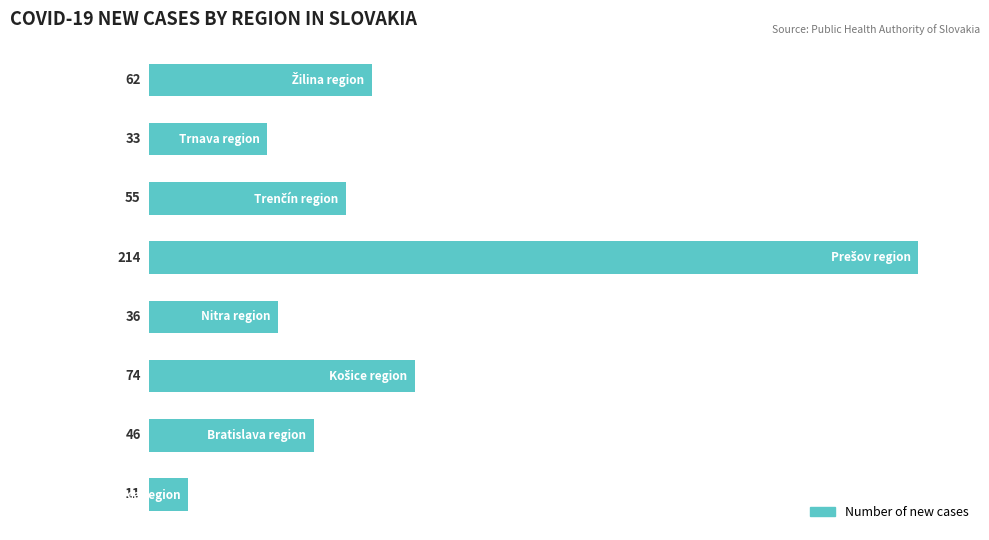

What is the difference between the second highest and second lowest values?

41